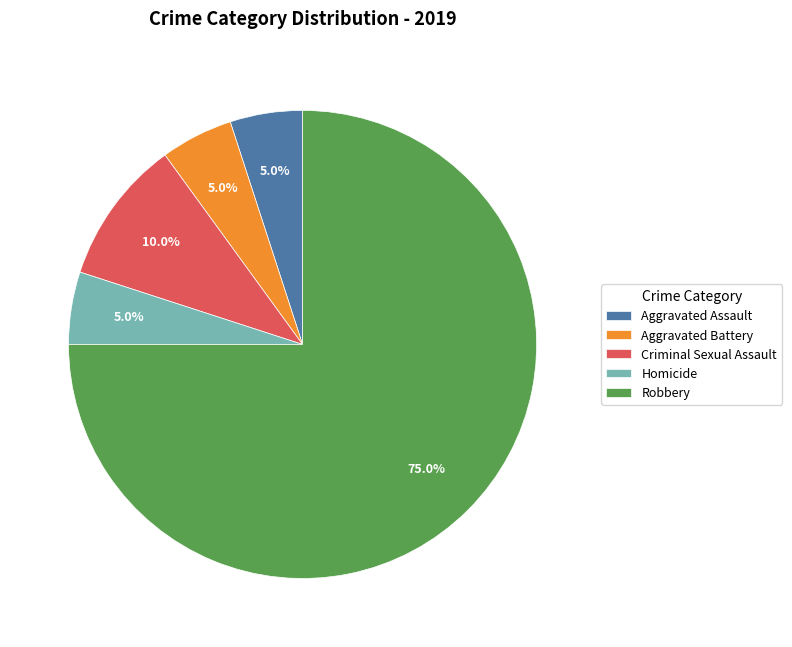

What is the ratio of the value at Aggravated Assault to the value at Homicide?

1.0